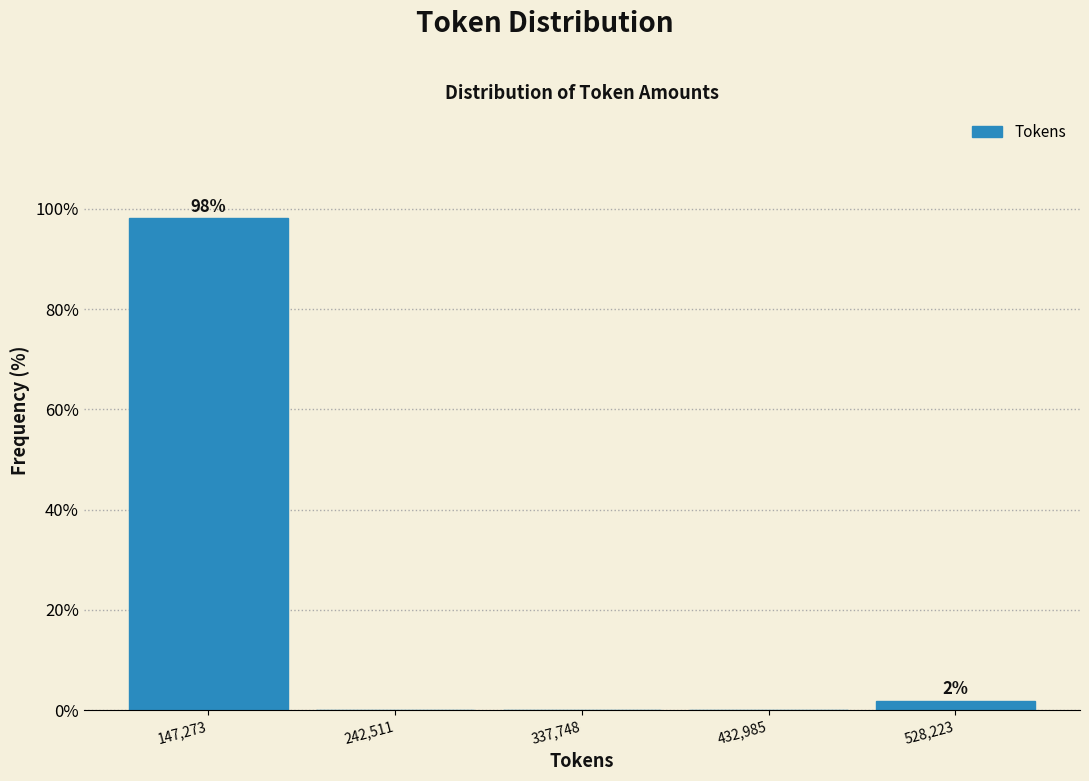

Over which range of the x-axis is the bar tallest?

100000 to 190000